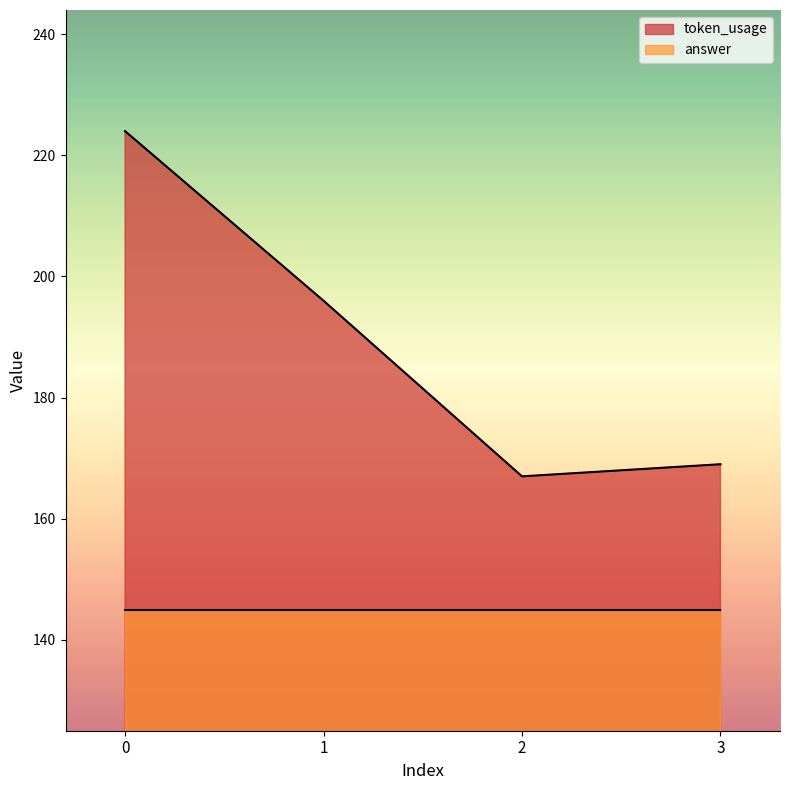

At which category does the chart reach its minimum across all series?

2